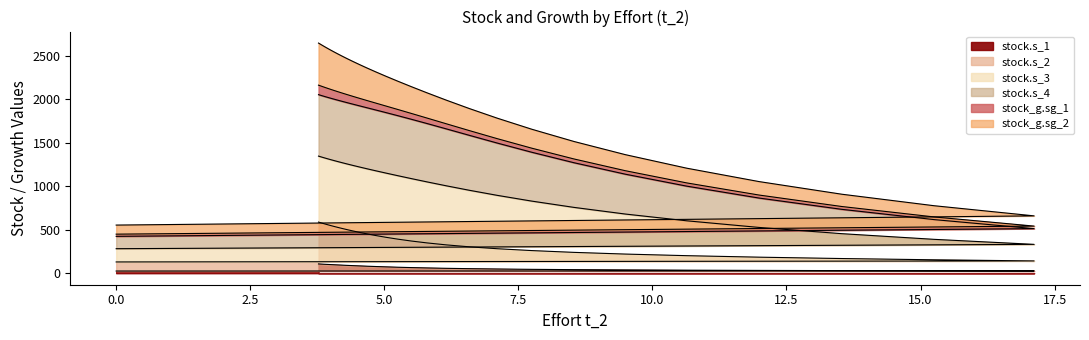

True or false: stock.s_1 and stock.s_2 intersect in this chart.

False